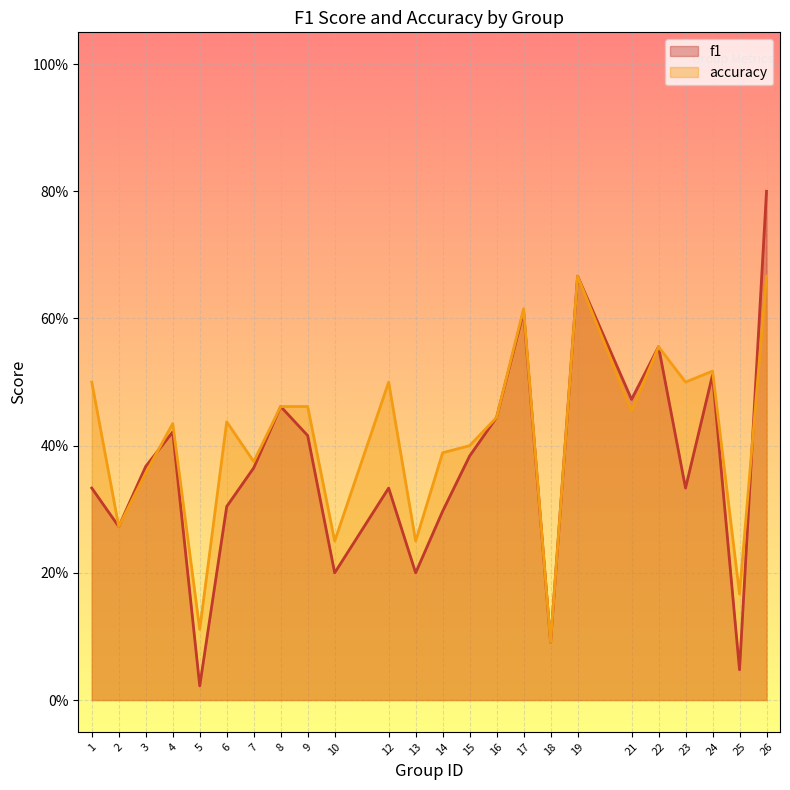

Is it true that accuracy equals 0.1 at 1?

False